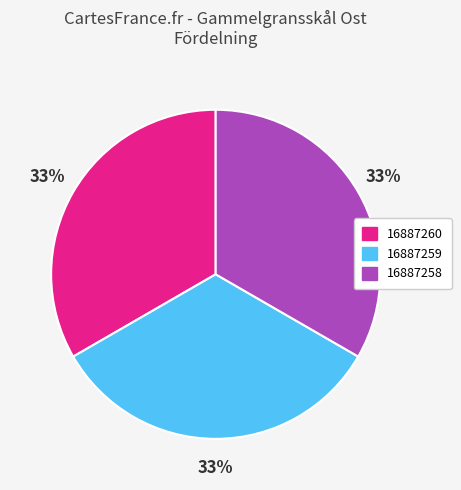

Count the number of slices in the pie.

3